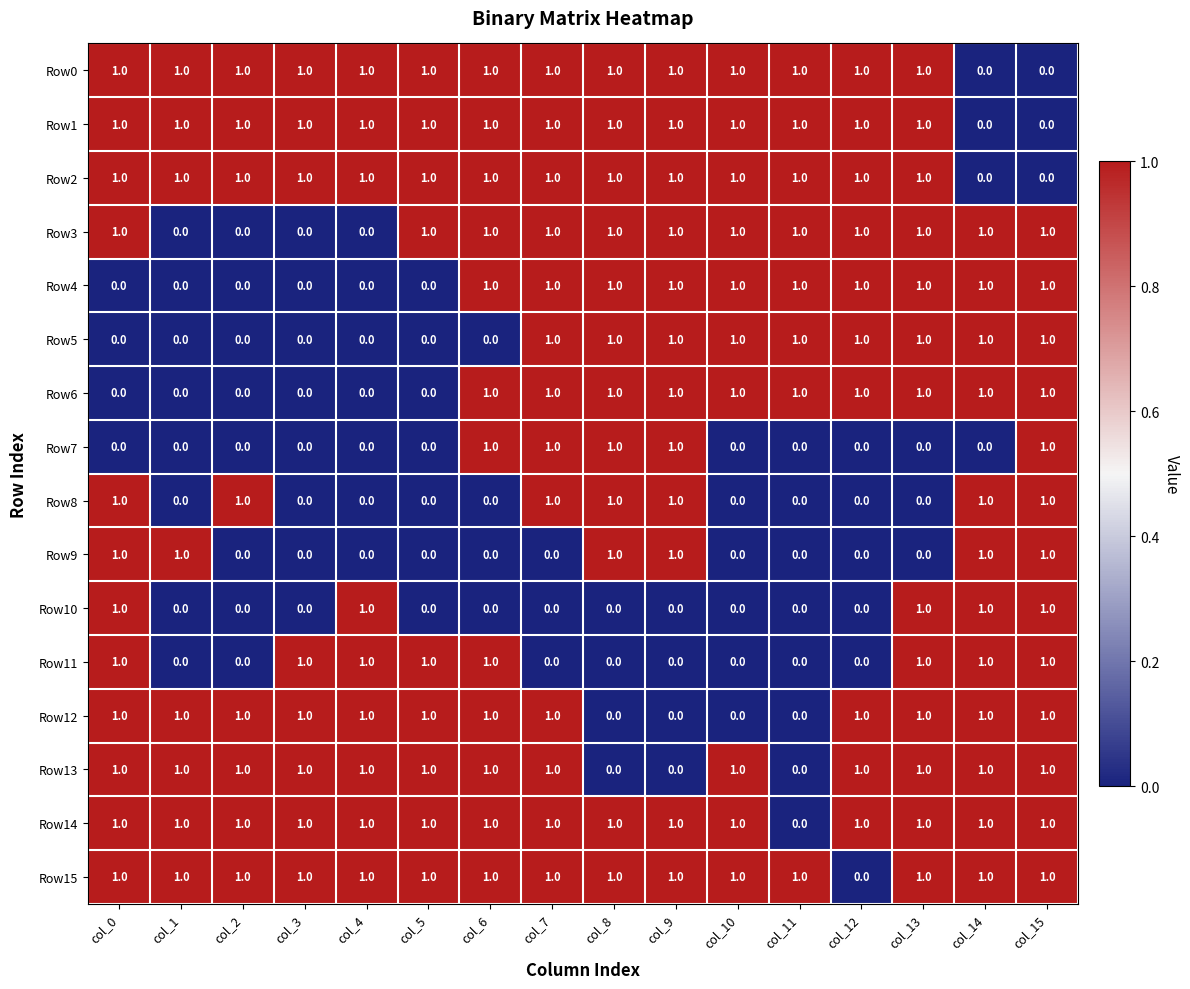

How many Row5 values are between 0 and 1?

16